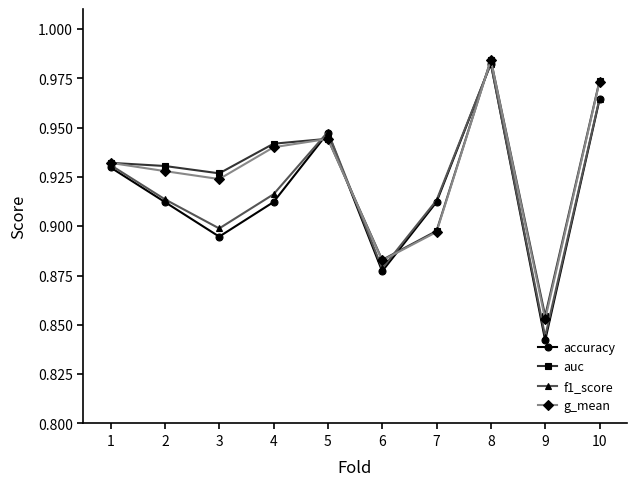

Which category has the lowest value in the g_mean series?

9